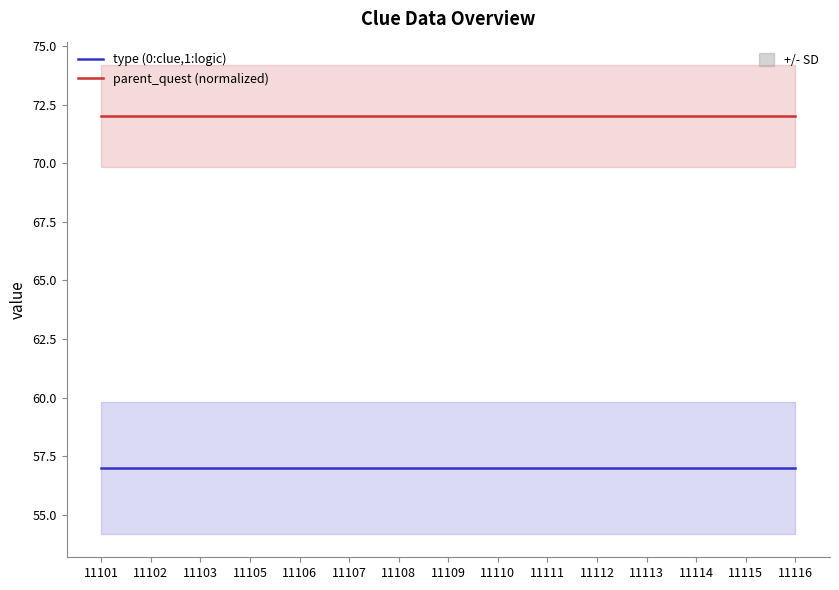

Which label corresponds to the largest value in the chart?

11101